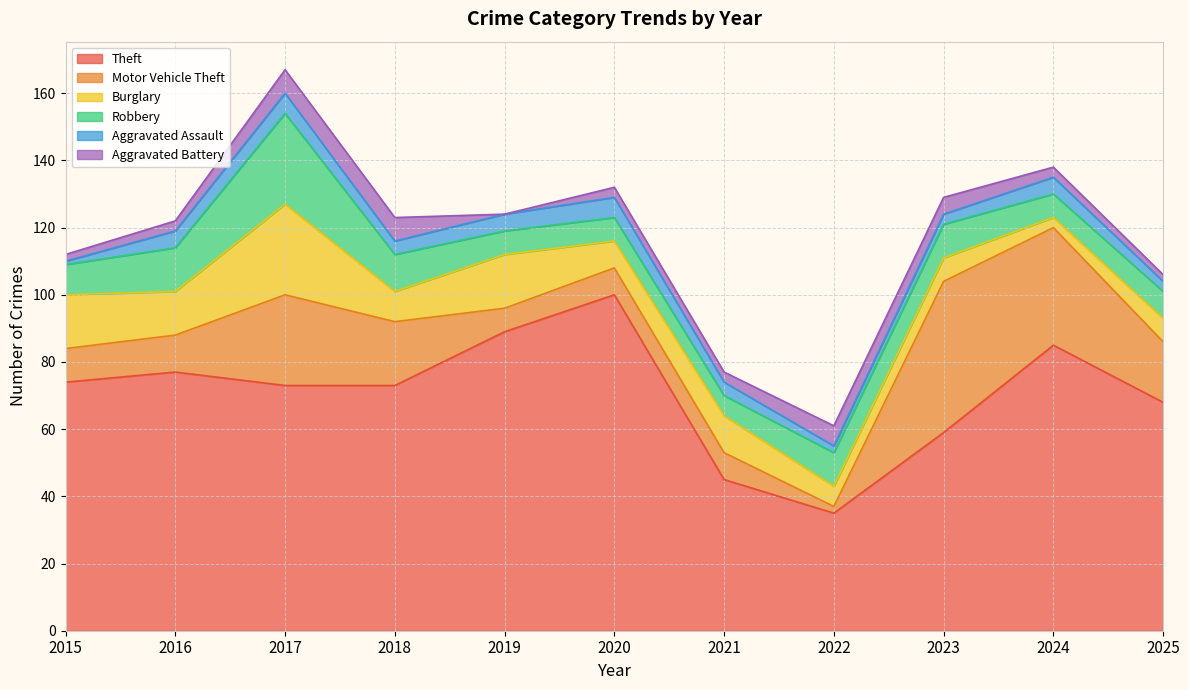

At which label is Theft closest to 67?

2025